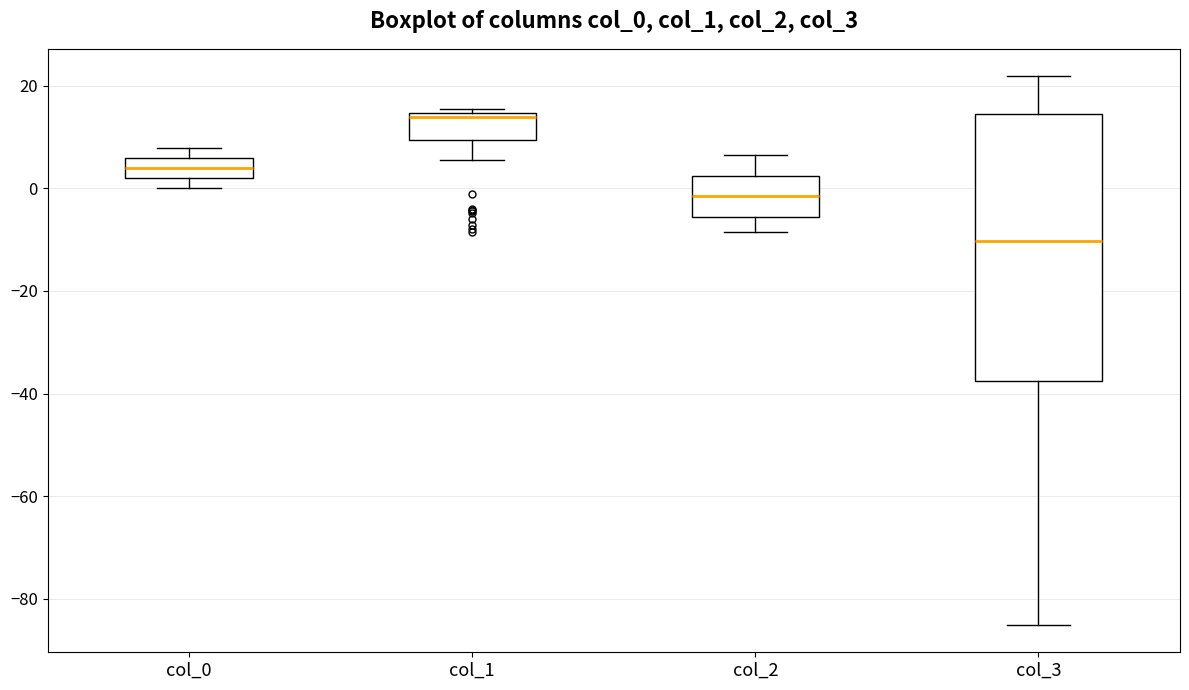

Where is the lower edge of the box for col_1 on the y-axis? The values are not printed on the chart, so give them approximately, as read against the axis.

10